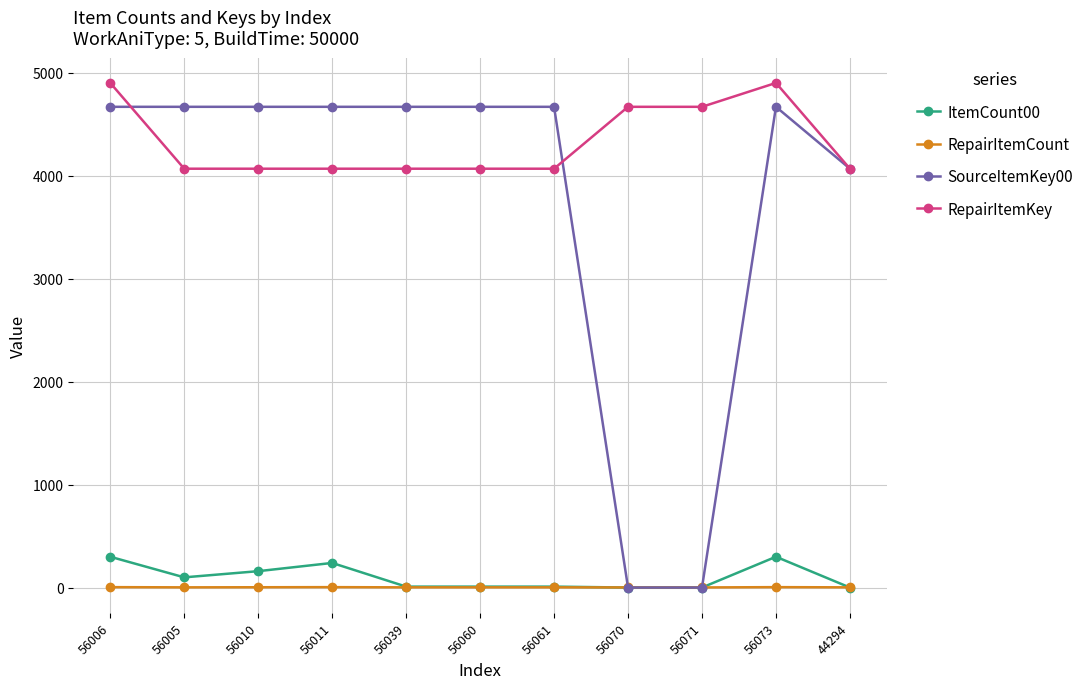

The value of SourceItemKey00 at 56060 is 4669. True or false?

True